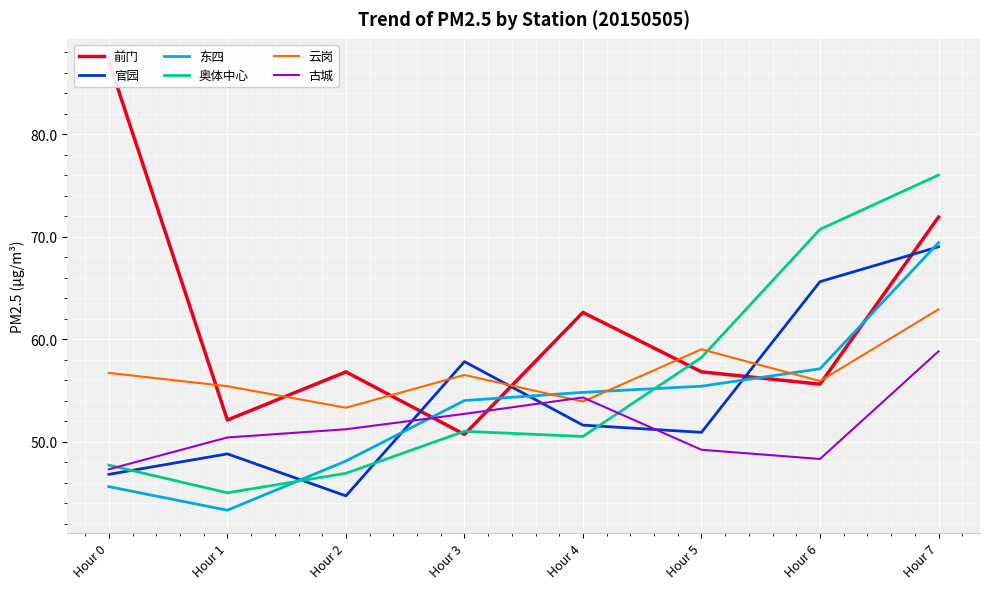

What is the average value of the 云岗 series?

56.7